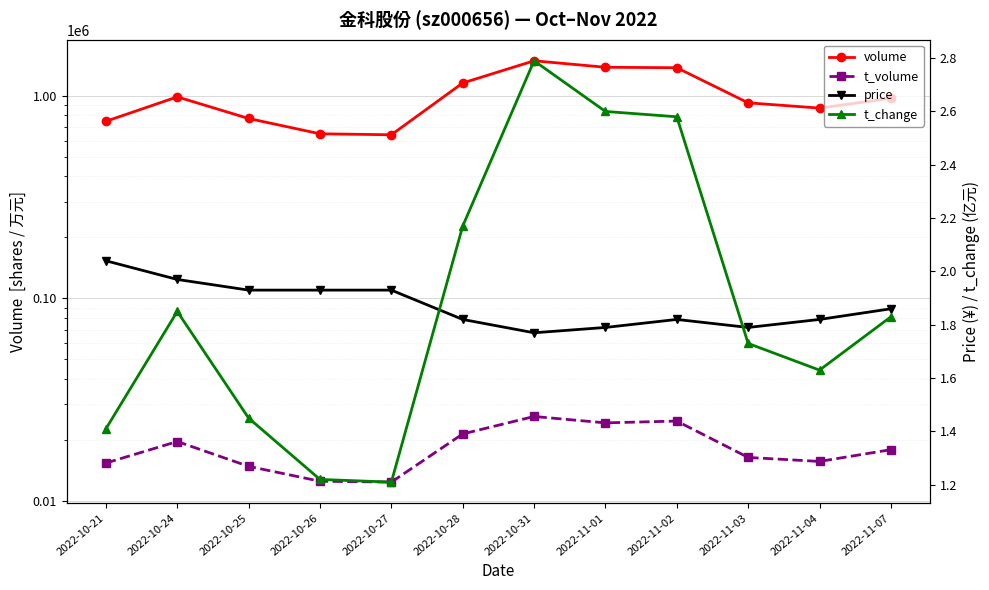

True or false: price has a value of 0.8 at 2022-11-01.

False